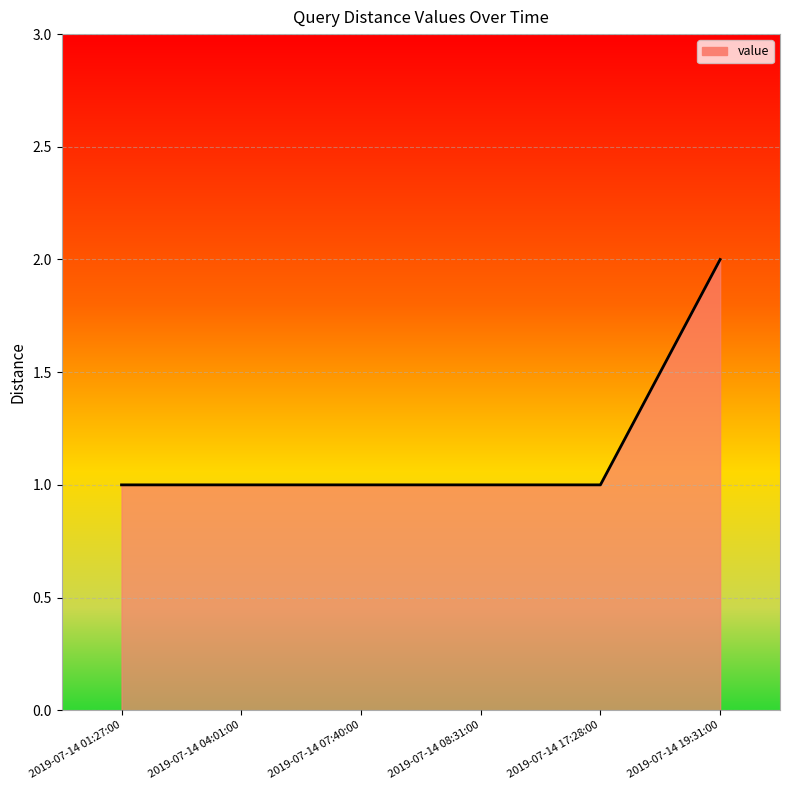

What position from the left is 2019-07-14 07:40:00?

3